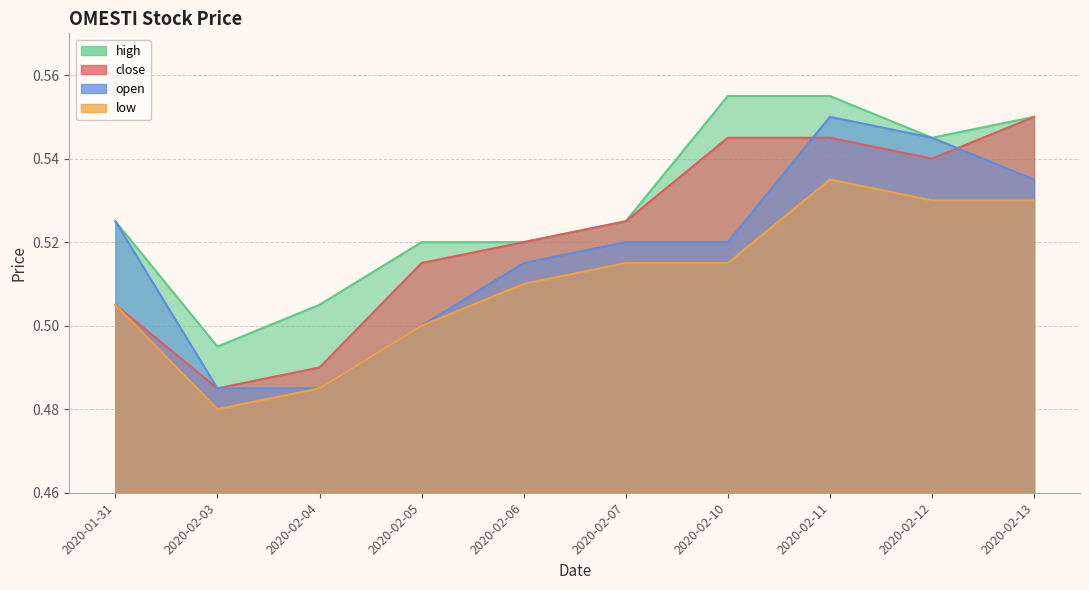

True or false: low and close intersect in this chart.

False